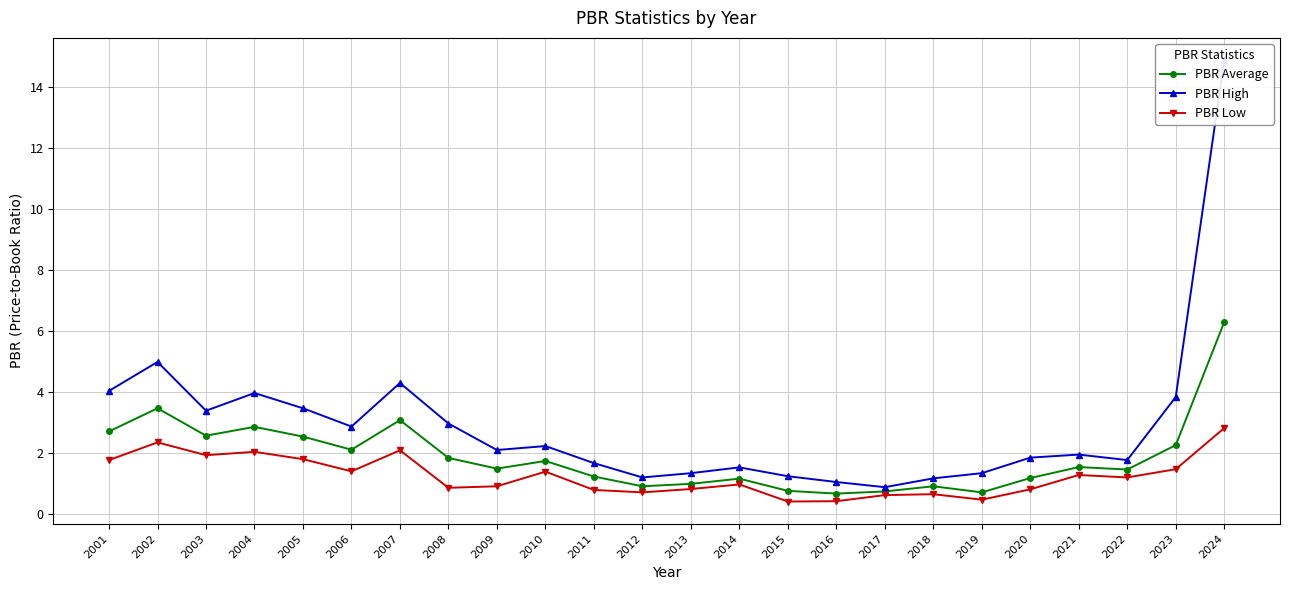

At 2017, list the series in order from smallest to largest.

PBR Low, PBR Average, PBR High